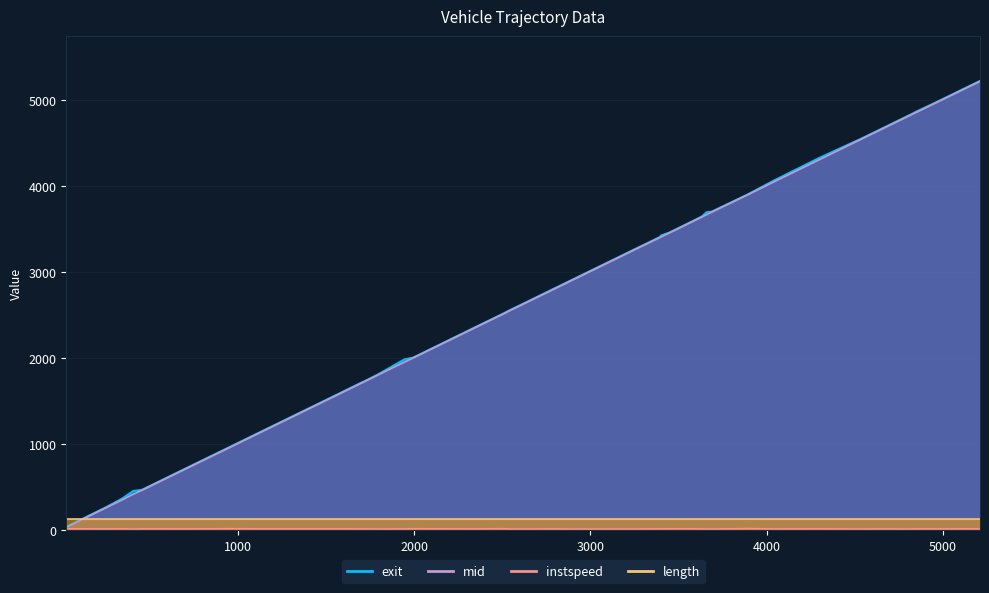

Which series has the largest range (max minus min)?

exit